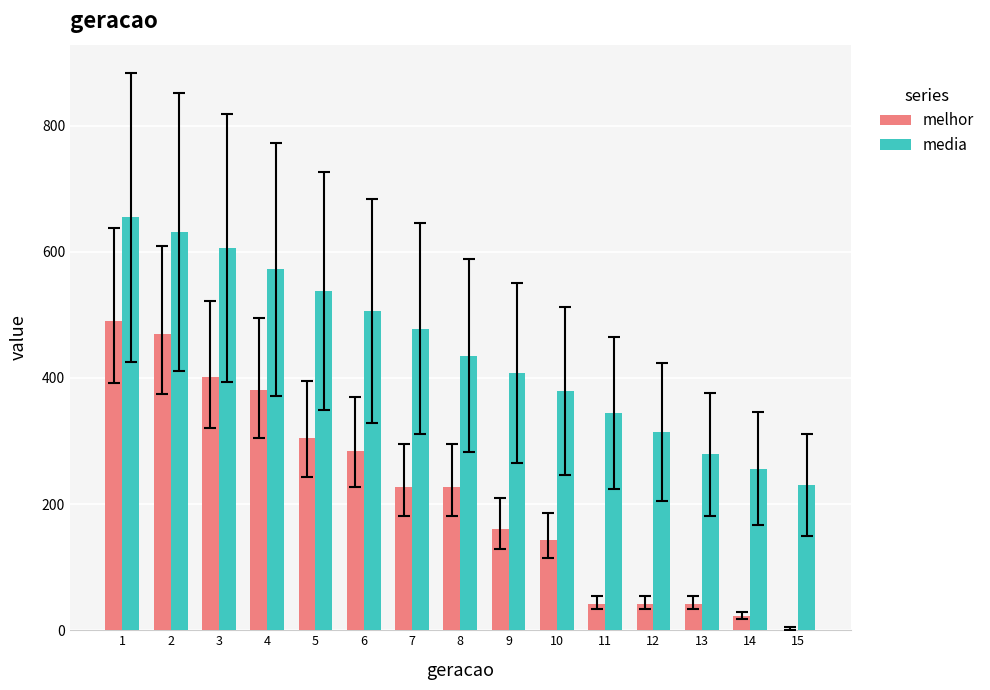

At which label is media closest to 442?

8